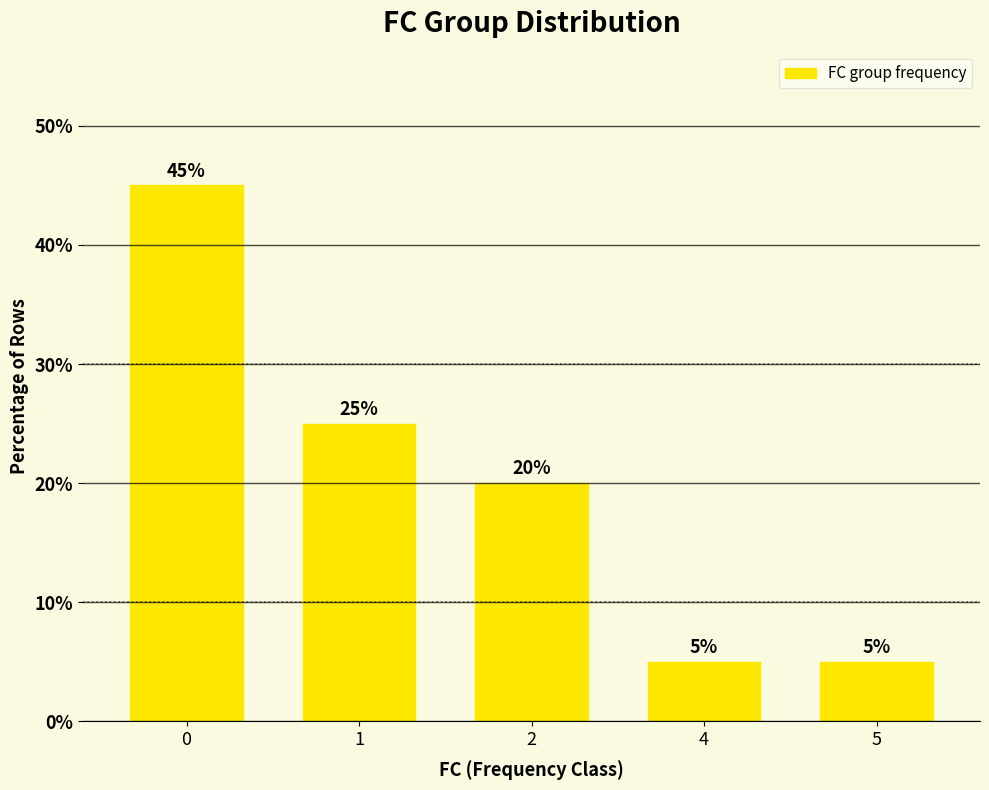

True or false: the data shows 32 at 2.

False